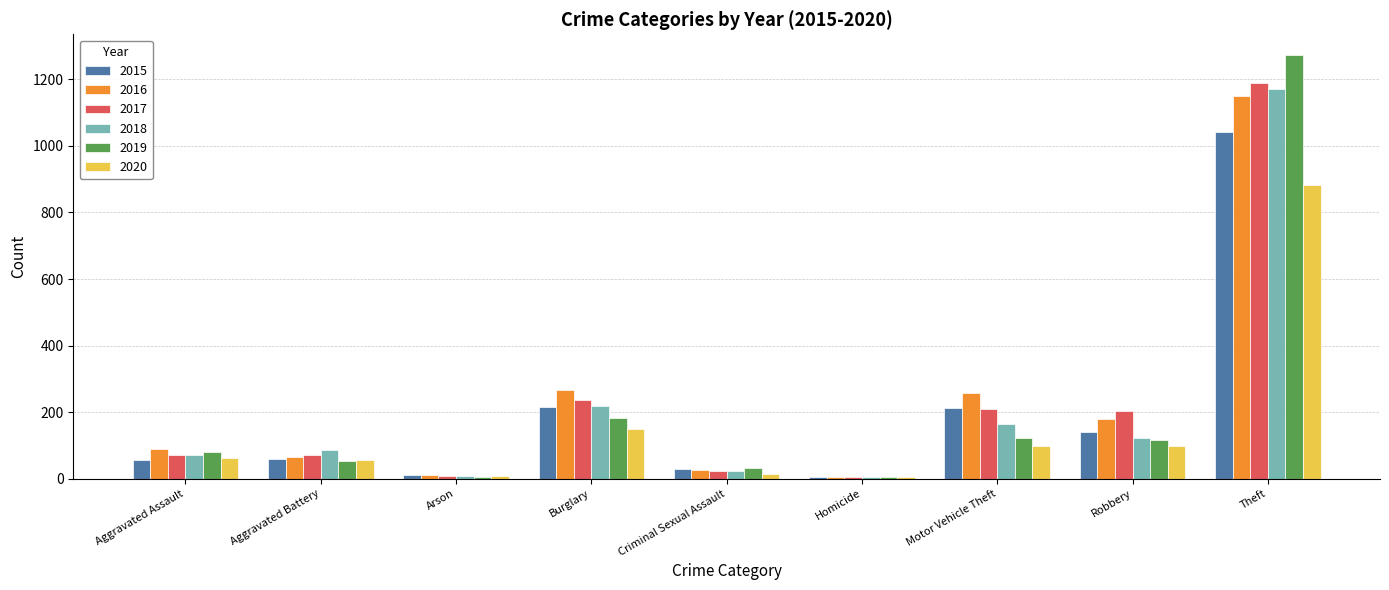

What is the sum of all 2018 values?

1865